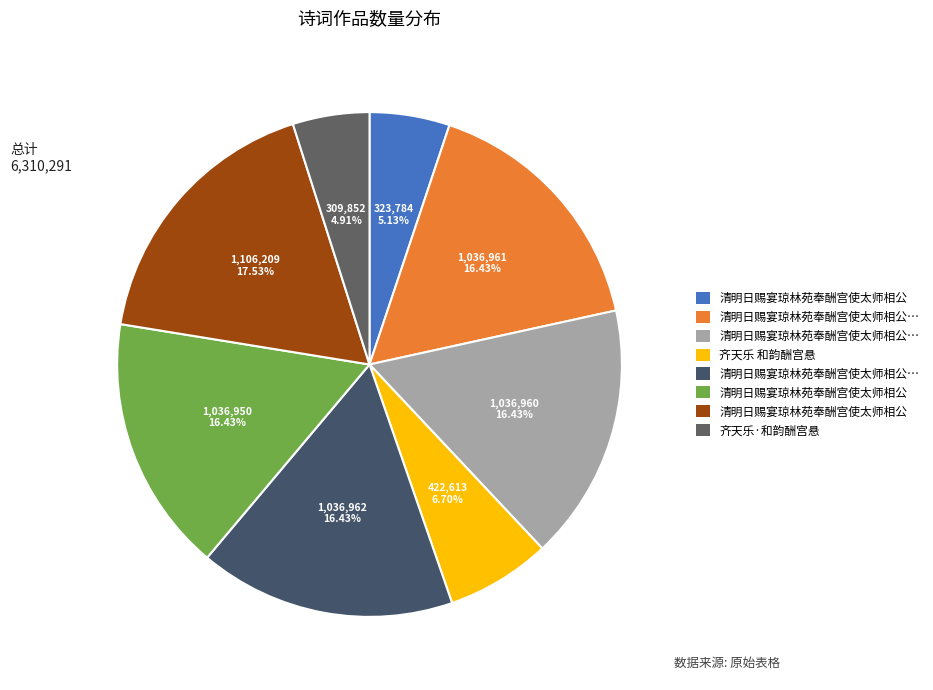

Count the number of slices in the pie.

8